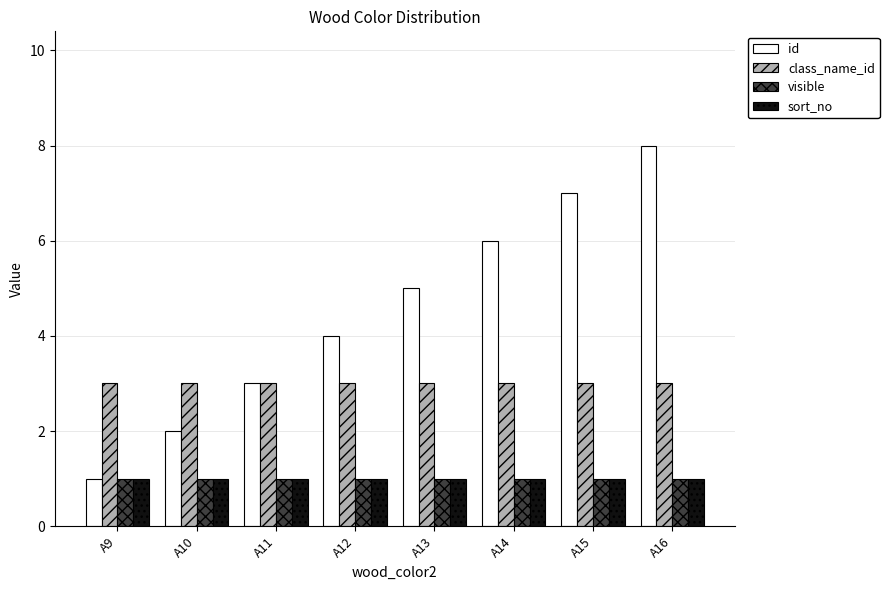

At which category does the chart reach its peak across all series?

A16